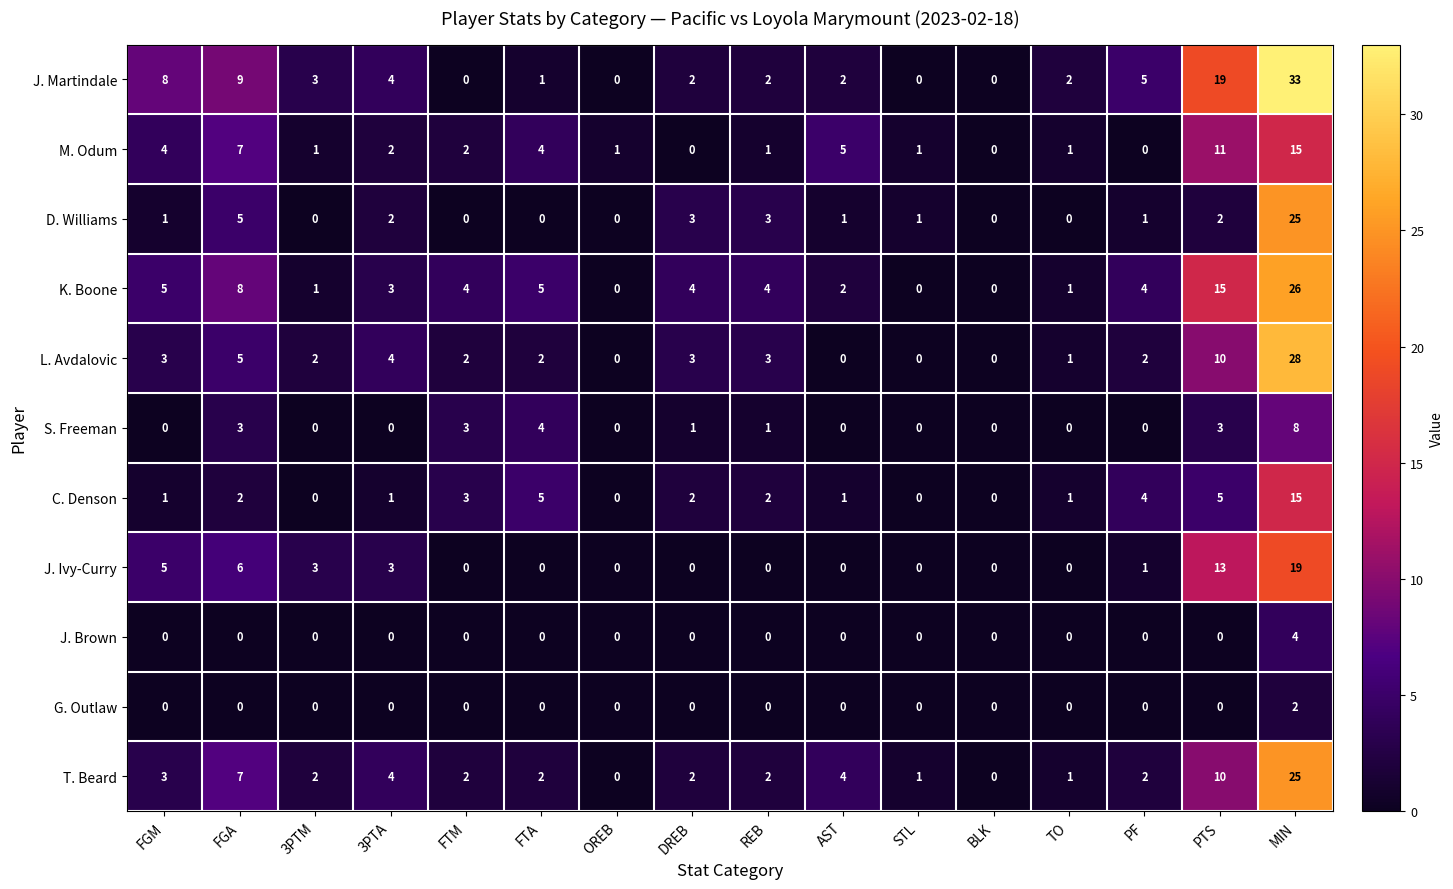

At which category does the chart reach its peak across all series?

MIN